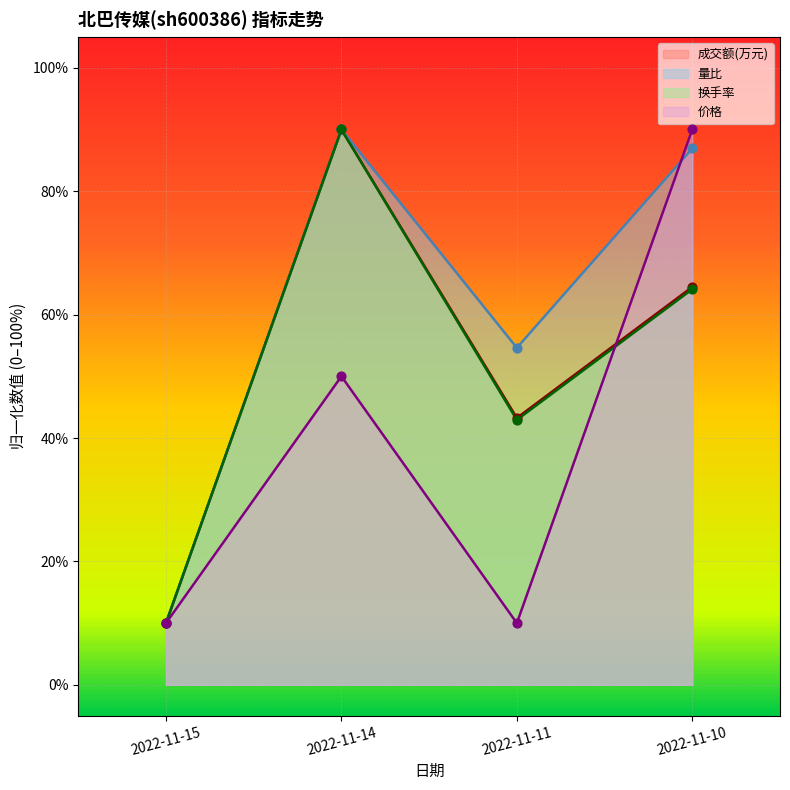

Which series contains the highest Y value?

量比